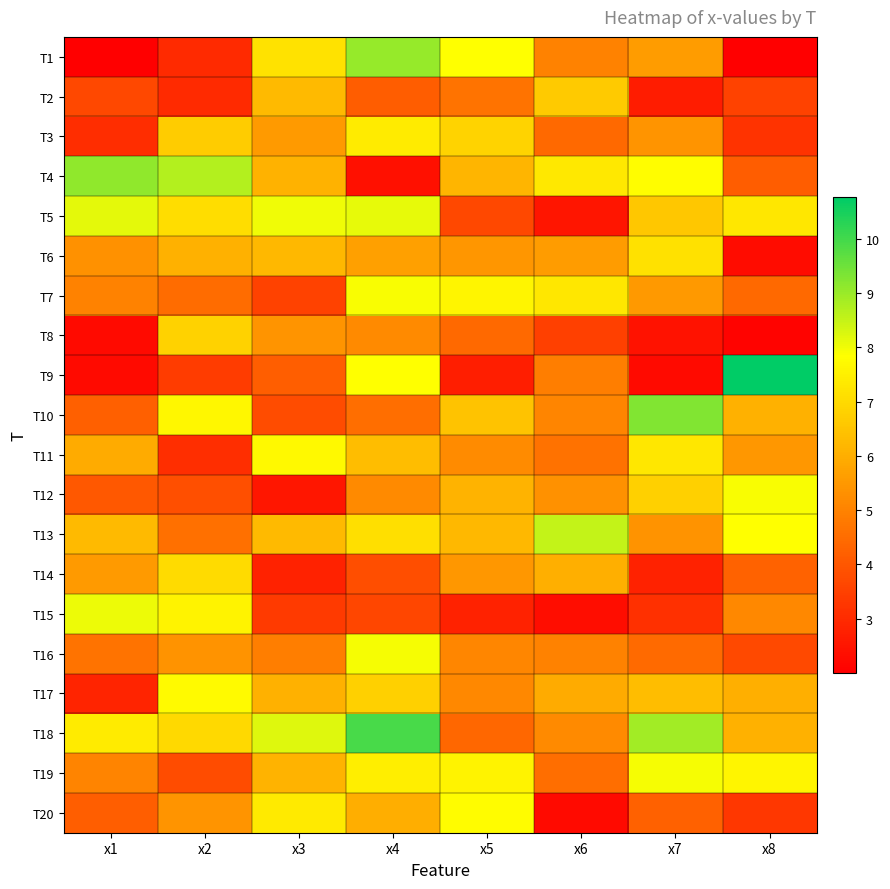

At x1, list the series in order from smallest to largest.

T1, T9, T8, T17, T3, T2, T12, T20, T10, T16, T7, T19, T6, T14, T11, T13, T18, T15, T5, T4